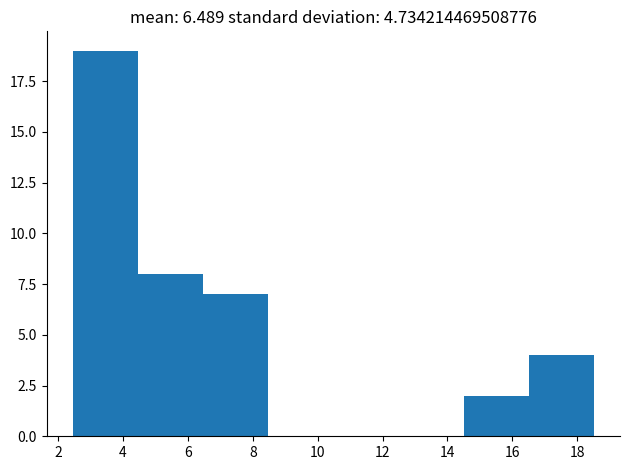

What is the height of the bar covering 16.6 to 18.6 on the x-axis? Neither the bar edges nor the heights are printed on the chart, so give them approximately, as read against the axes.

4